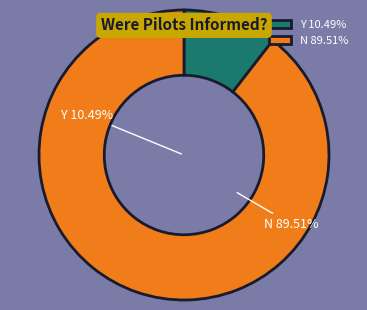

Does any single category account for the majority?

Yes